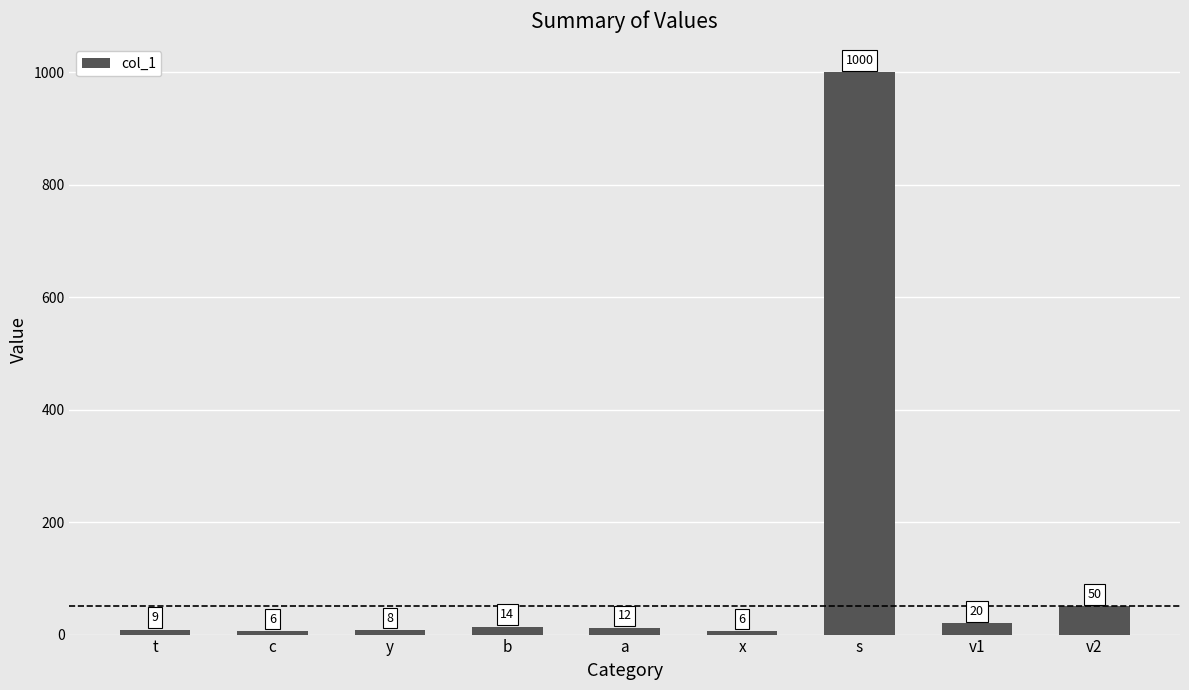

What is the change in value from t to b?

+5